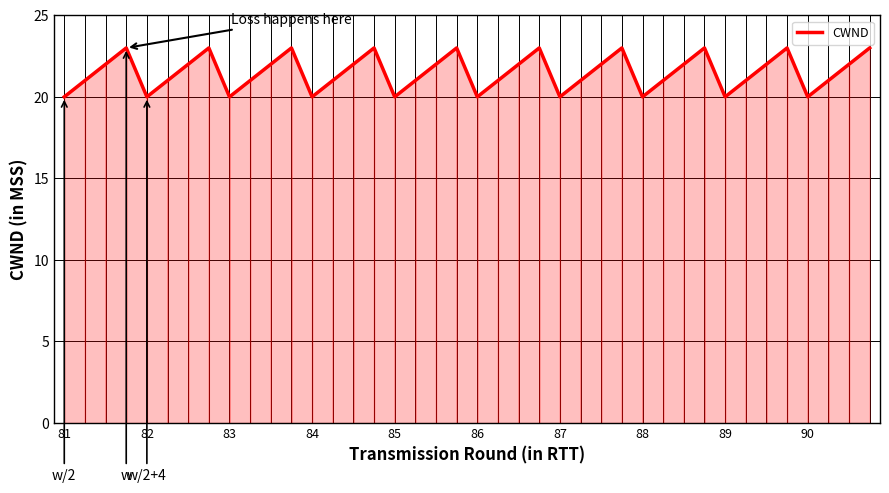

What is the smallest value displayed?

20